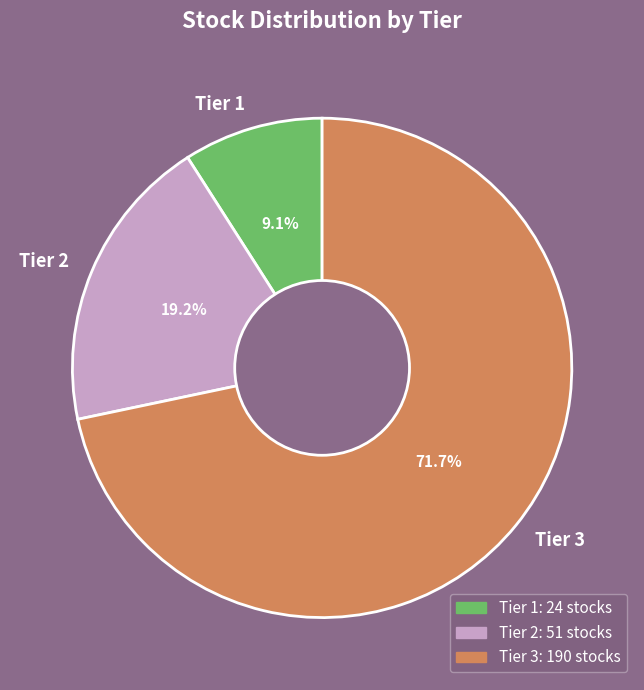

Count the number of slices in the pie.

3